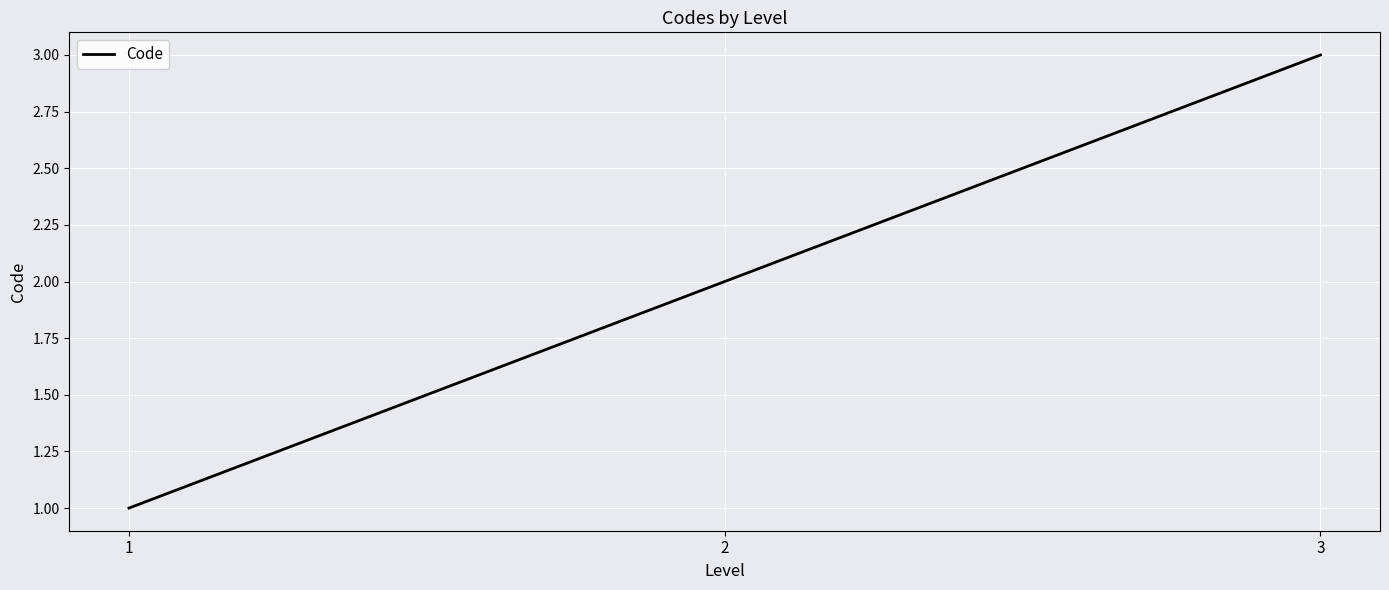

Read the value at 3.

3